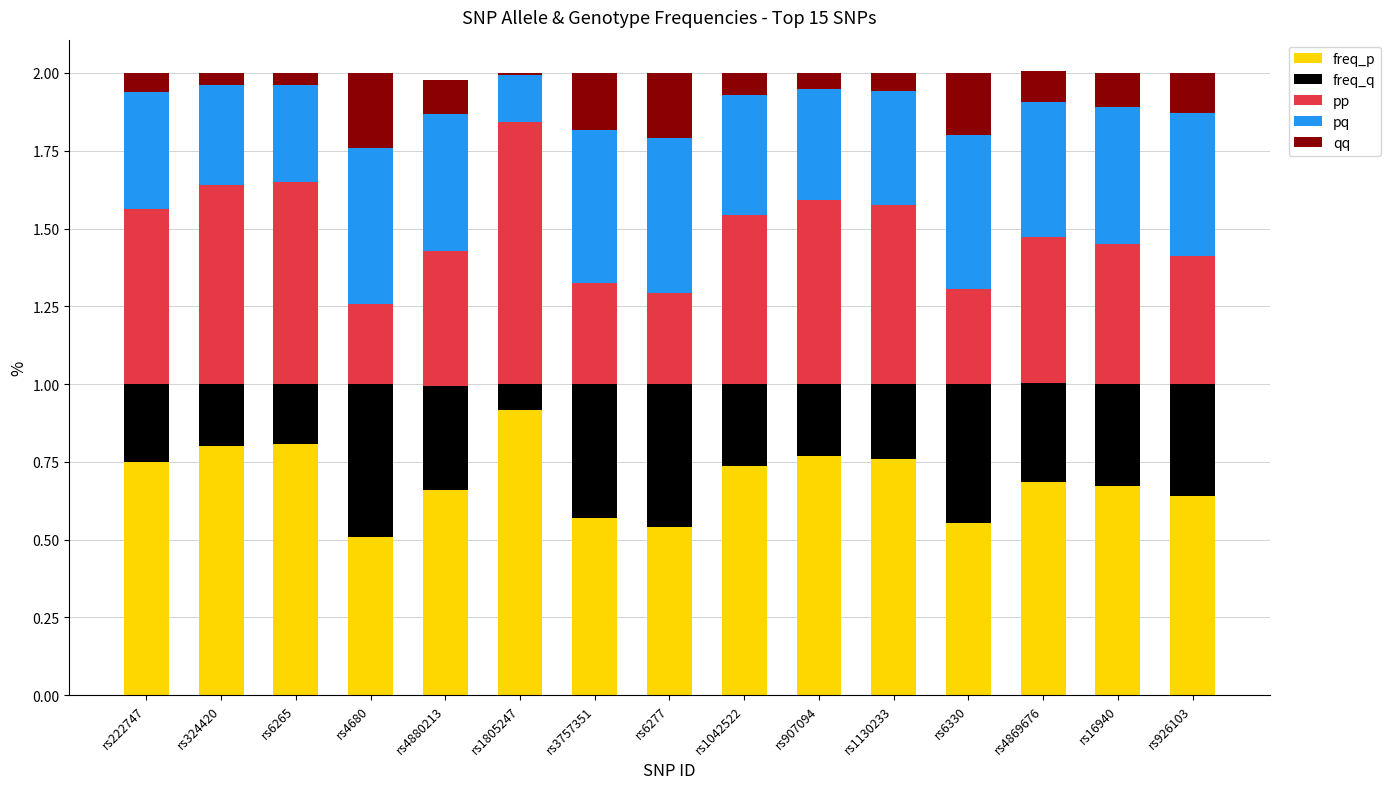

What is the highest value of the freq_p series?

0.9